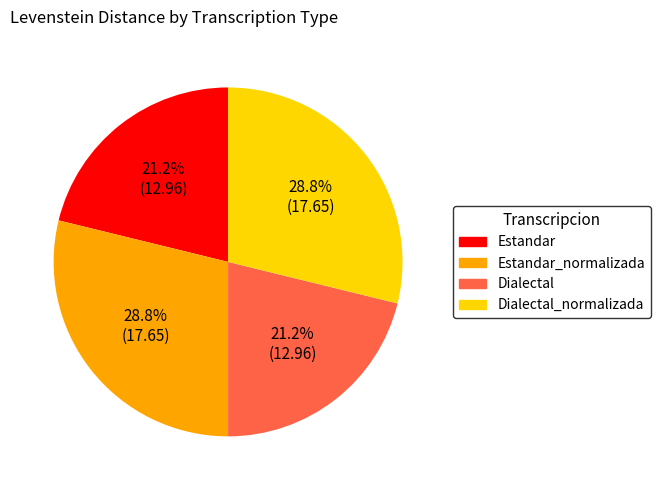

To the nearest percent, what is the difference between the Estandar_normalizada and Estandar slice percentages?

8%